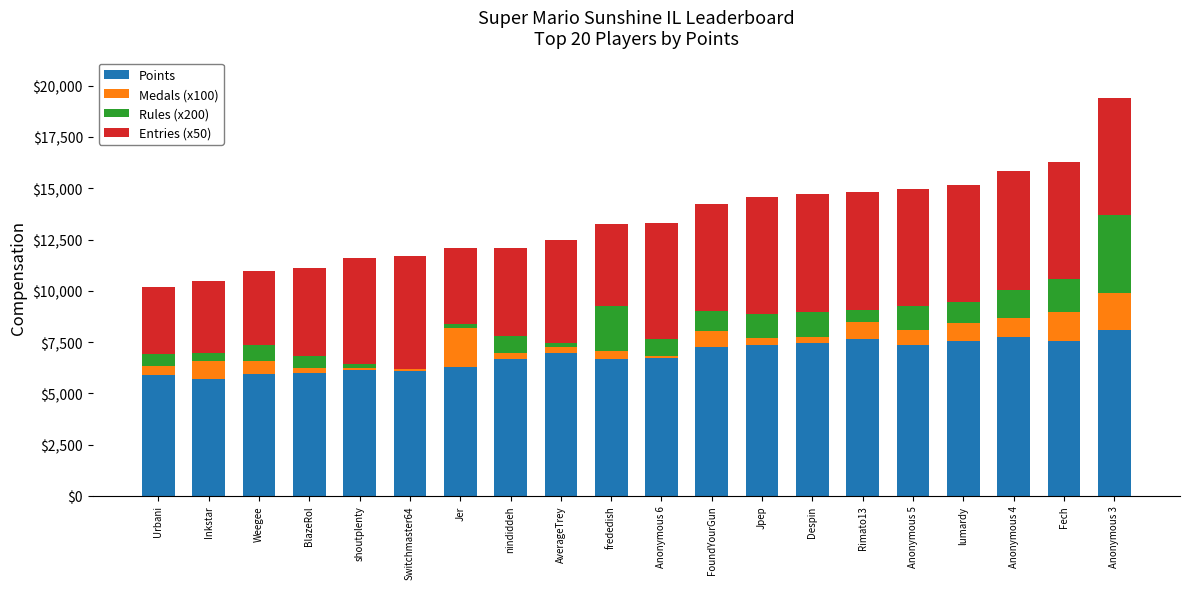

How many series are shown in this chart?

4